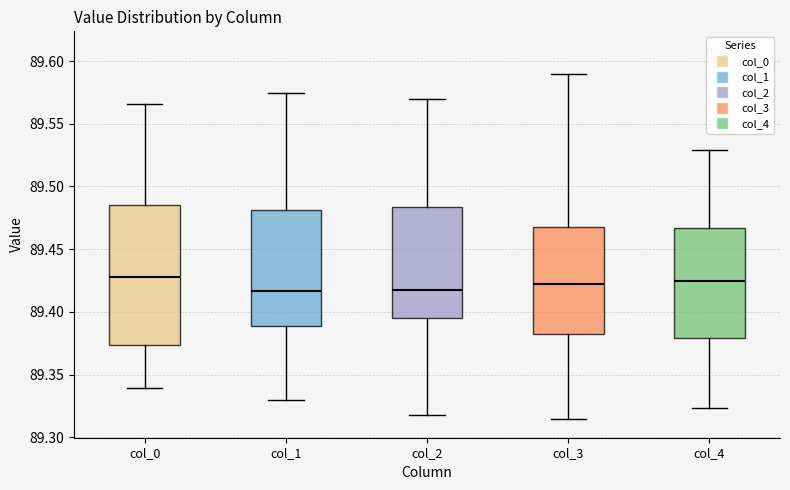

Which box is the tallest, from its lower edge to its upper edge?

col_0